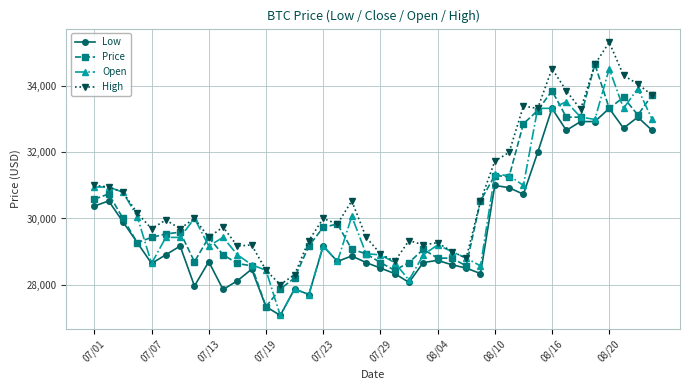

What is the value of the Open point at the 31st from the left?

31000.0